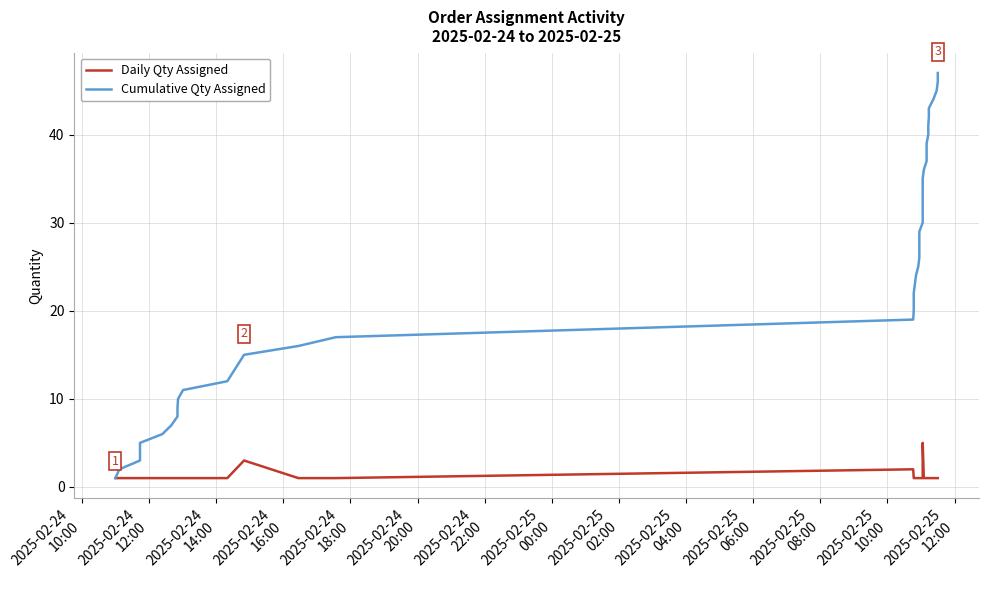

What is the greatest value displayed?

47